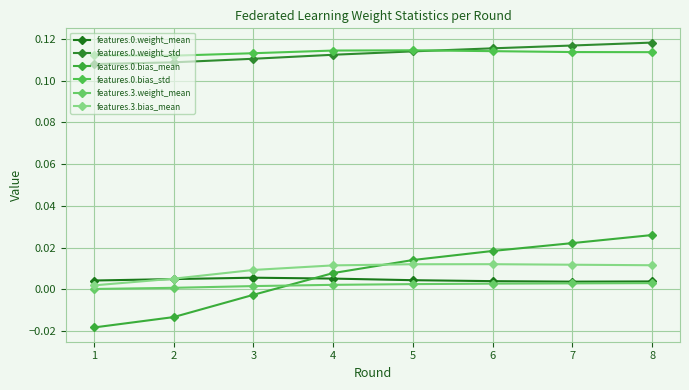

How many data points in features.0.bias_mean are less than 0?

3